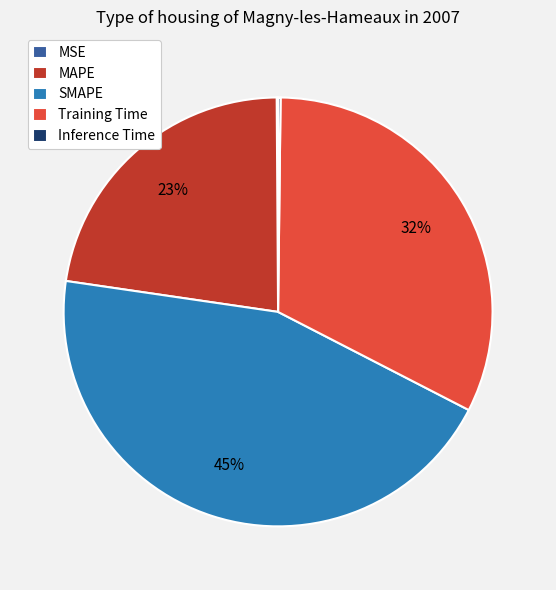

To the nearest percent, what is the average slice percentage?

20%